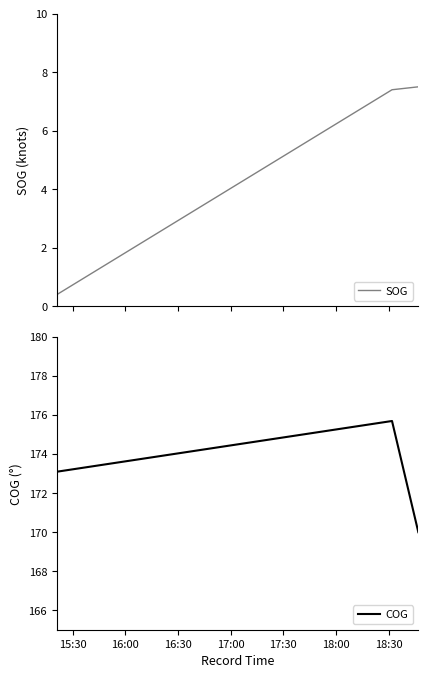

Count the COG values in the range 170 to 175.

2